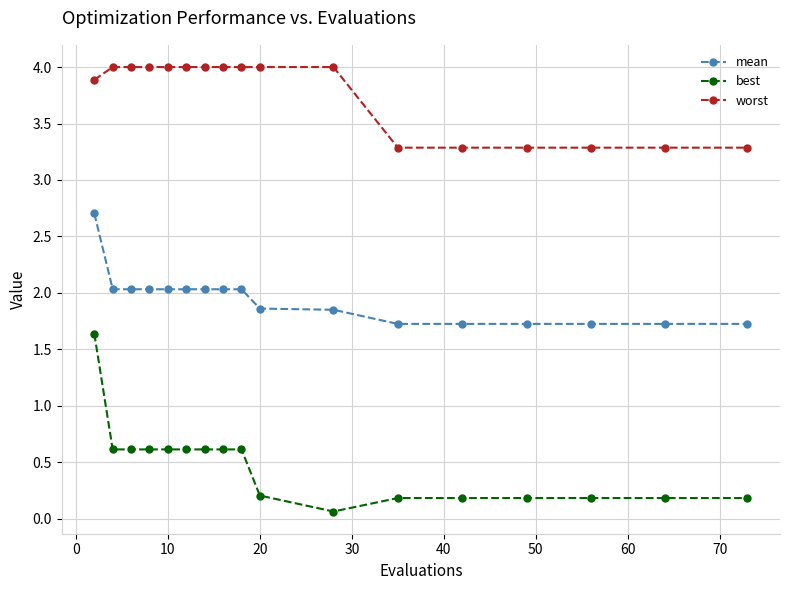

Which series has the largest total across all categories?

worst